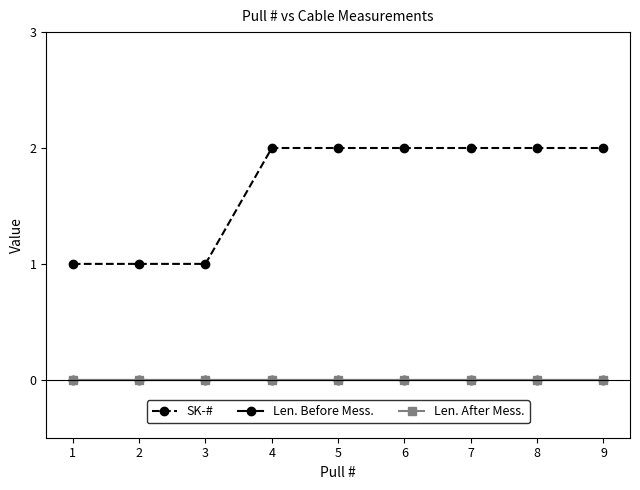

Reading left to right, list all the values displayed in this chart.

SK-#: 1	1	1	2	2	2	2	2	2
Len. Before Mess.: 0	0	0	0	0	0	0	0	0
Len. After Mess.: 0	0	0	0	0	0	0	0	0